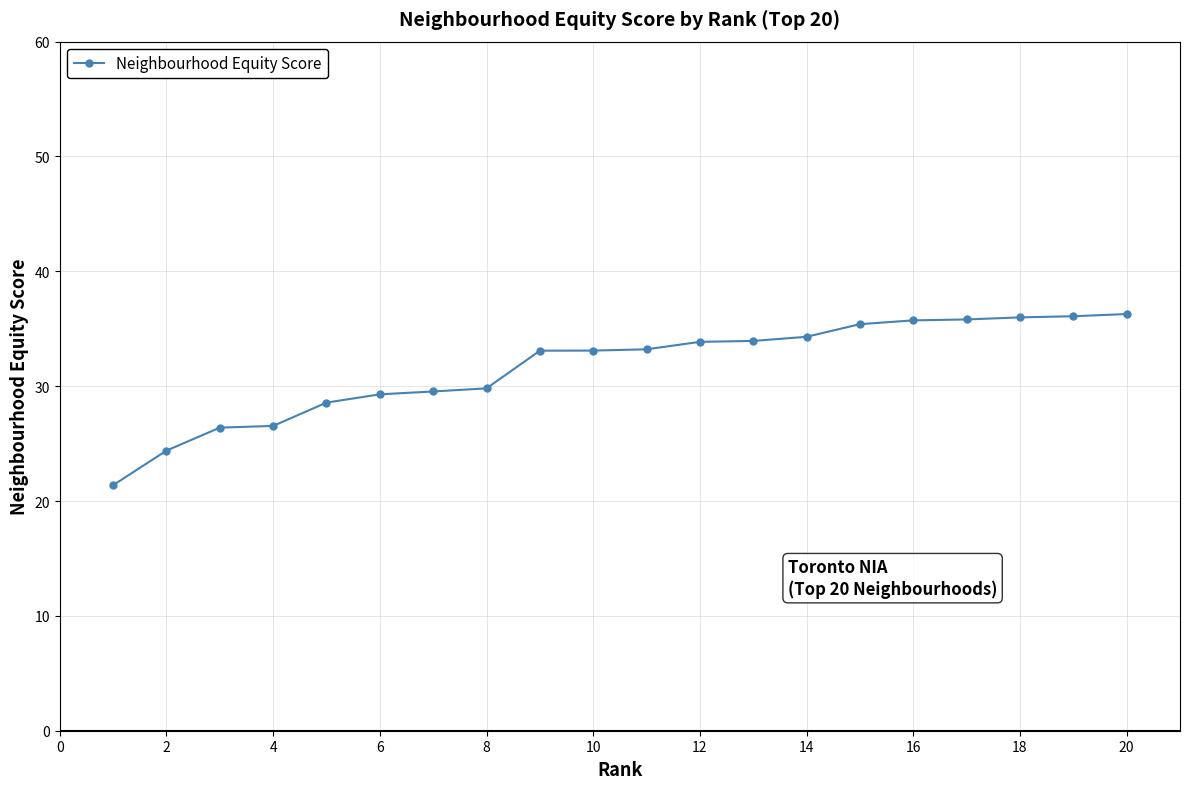

What is the smallest value displayed?

21.4